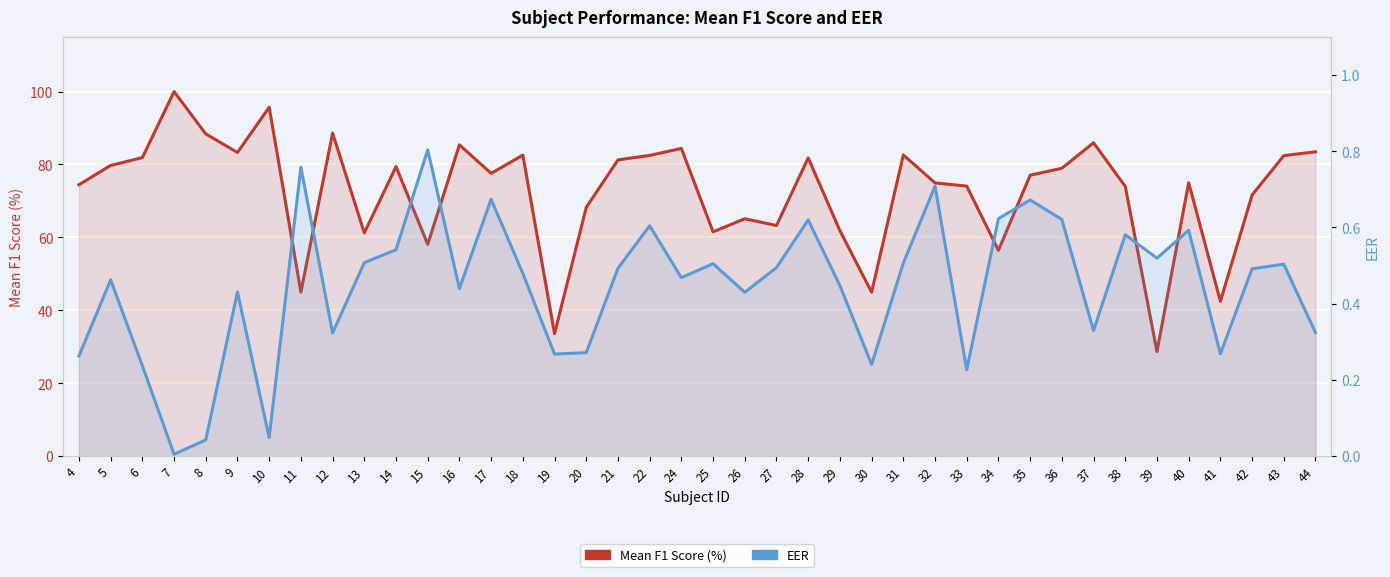

Which series has the largest total across all categories?

Mean F1 Score (%)